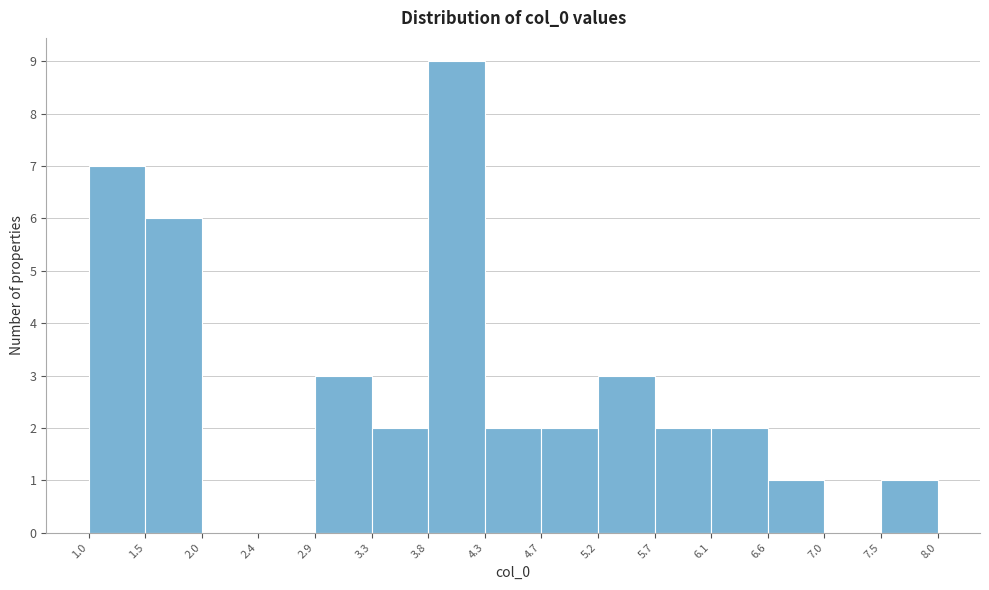

Reading left to right, list every bar in this chart as the range it spans on the x-axis followed by its height. The values are not printed on the chart, so give them approximately, as read against the axis.

1.0 to 1.5: 7
1.5 to 2.0: 6
2.0 to 2.4: 0
2.4 to 2.9: 0
2.9 to 3.3: 3
3.3 to 3.8: 2
3.8 to 4.3: 9
4.3 to 4.7: 2
4.7 to 5.2: 2
5.2 to 5.7: 3
5.7 to 6.1: 2
6.1 to 6.6: 2
6.6 to 7.0: 1
7.0 to 7.5: 0
7.5 to 8.0: 1